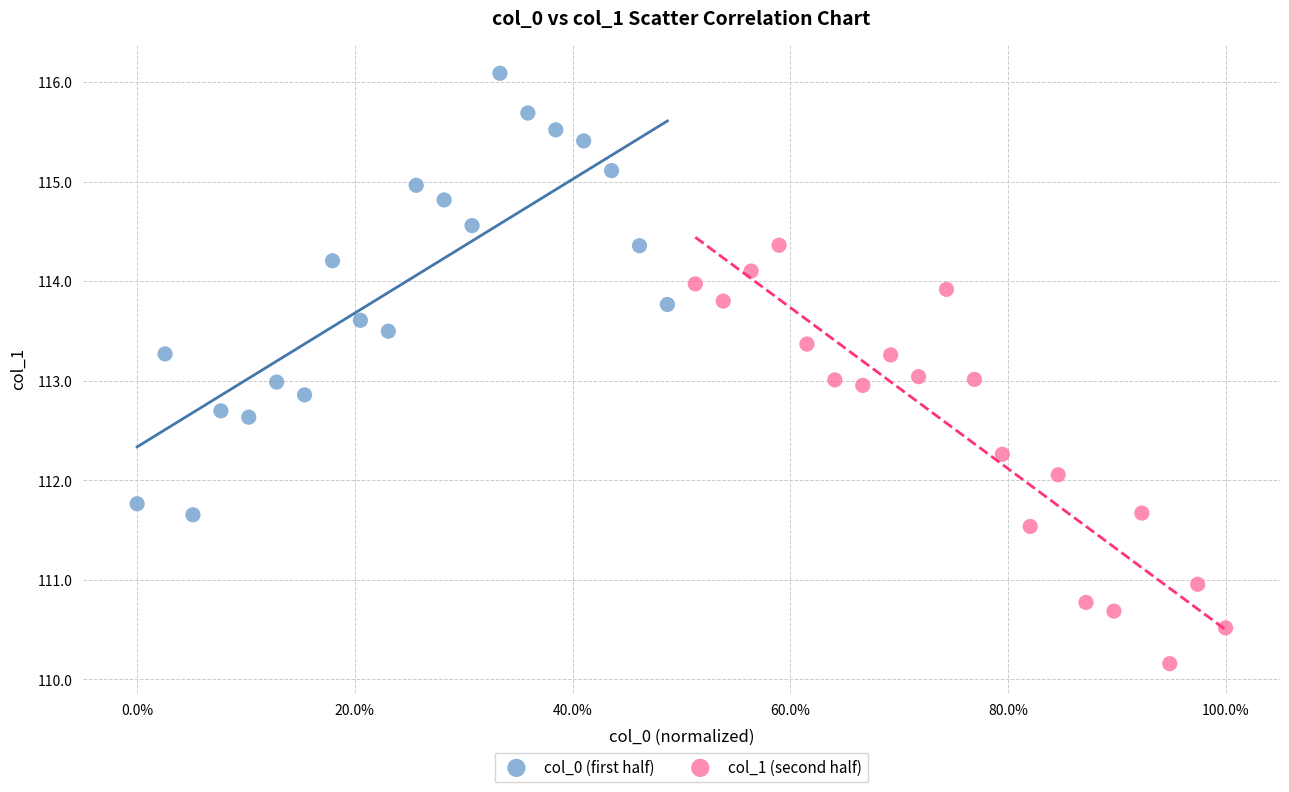

Which series reaches the maximum Y coordinate?

col_0 (first half)